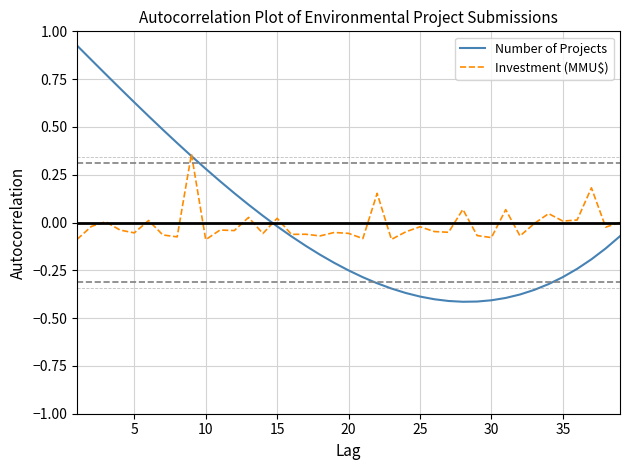

Which series has the largest range (max minus min)?

Number of Projects